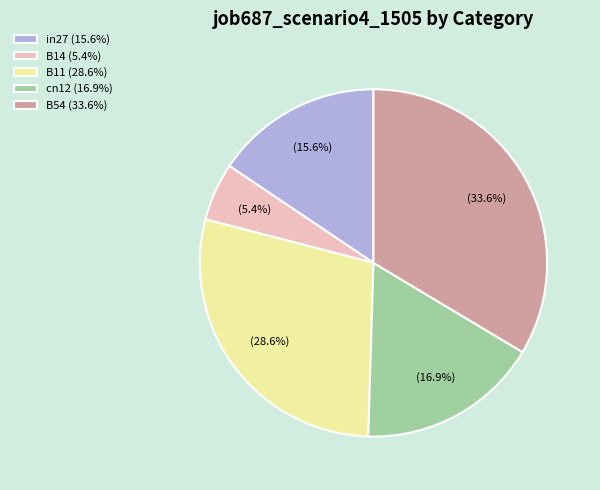

To the nearest percent, what is the average slice percentage?

20%